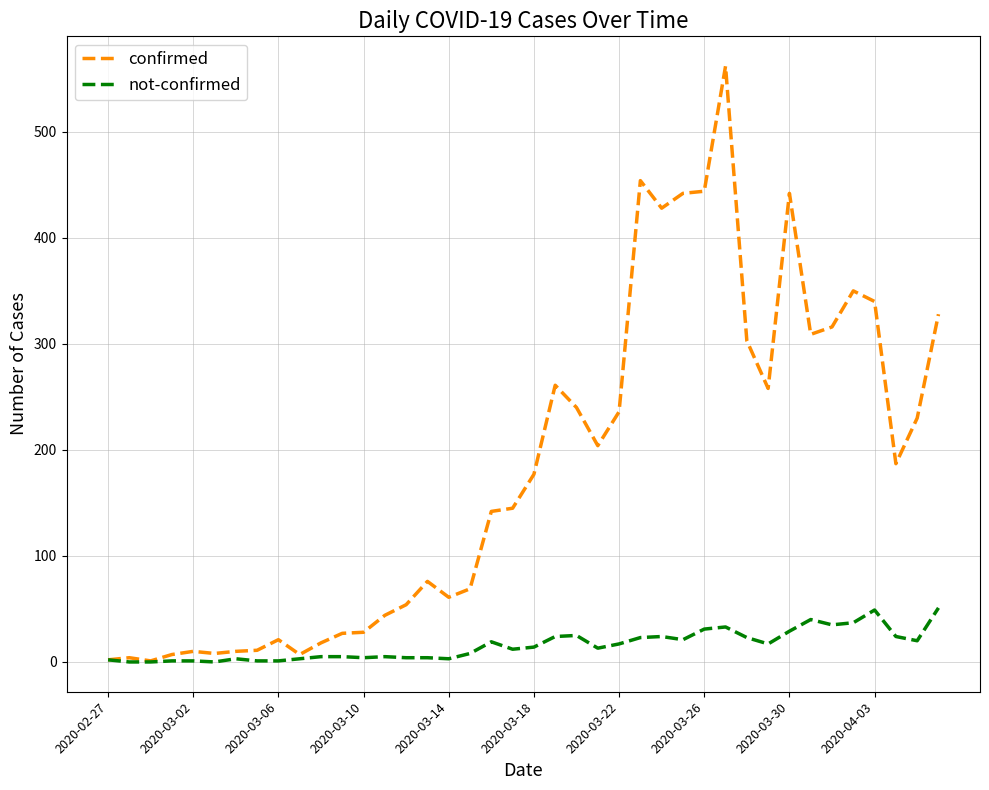

What is the difference between the maximum and minimum values in the not-confirmed series?

51